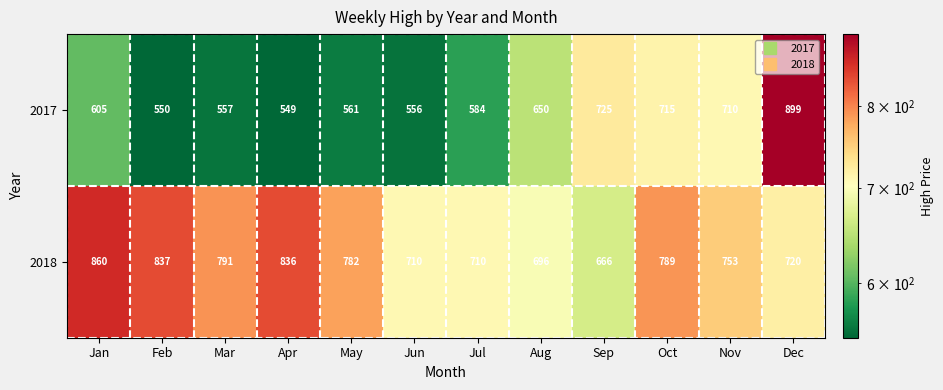

Which series has the largest range (max minus min)?

2017